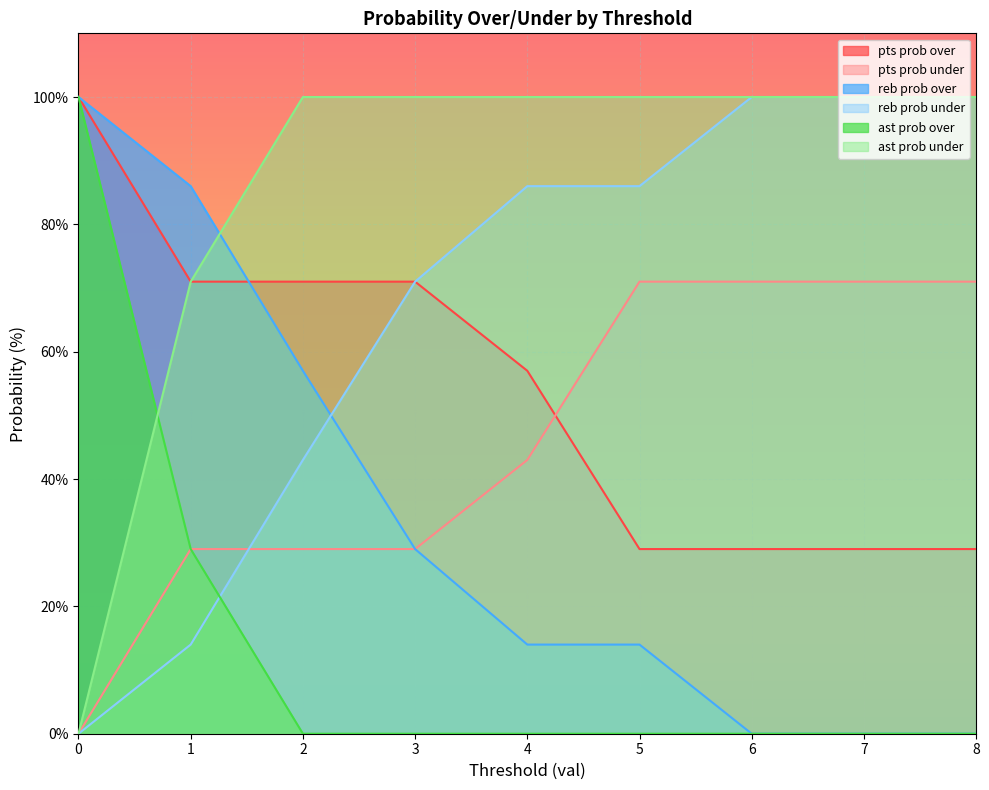

Reading right to left, list all the values displayed in this chart.

pts prob over: 8=29	7=29	6=29	5=29	4=57	3=71	2=71	1=71	0=100
pts prob under: 8=71	7=71	6=71	5=71	4=43	3=29	2=29	1=29	0=0
reb prob over: 8=0	7=0	6=0	5=14	4=14	3=29	2=57	1=86	0=100
reb prob under: 8=100	7=100	6=100	5=86	4=86	3=71	2=43	1=14	0=0
ast prob over: 8=0	7=0	6=0	5=0	4=0	3=0	2=0	1=29	0=100
ast prob under: 8=100	7=100	6=100	5=100	4=100	3=100	2=100	1=71	0=0